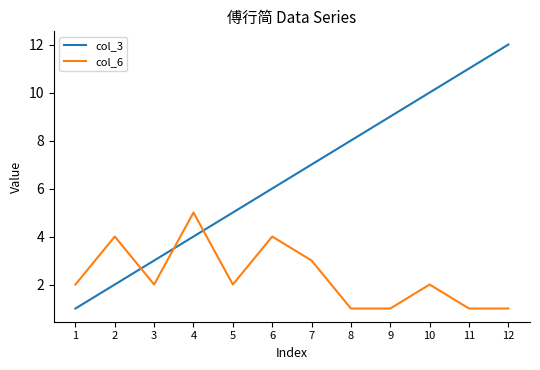

How many times do col_3 and col_6 cross each other?

3